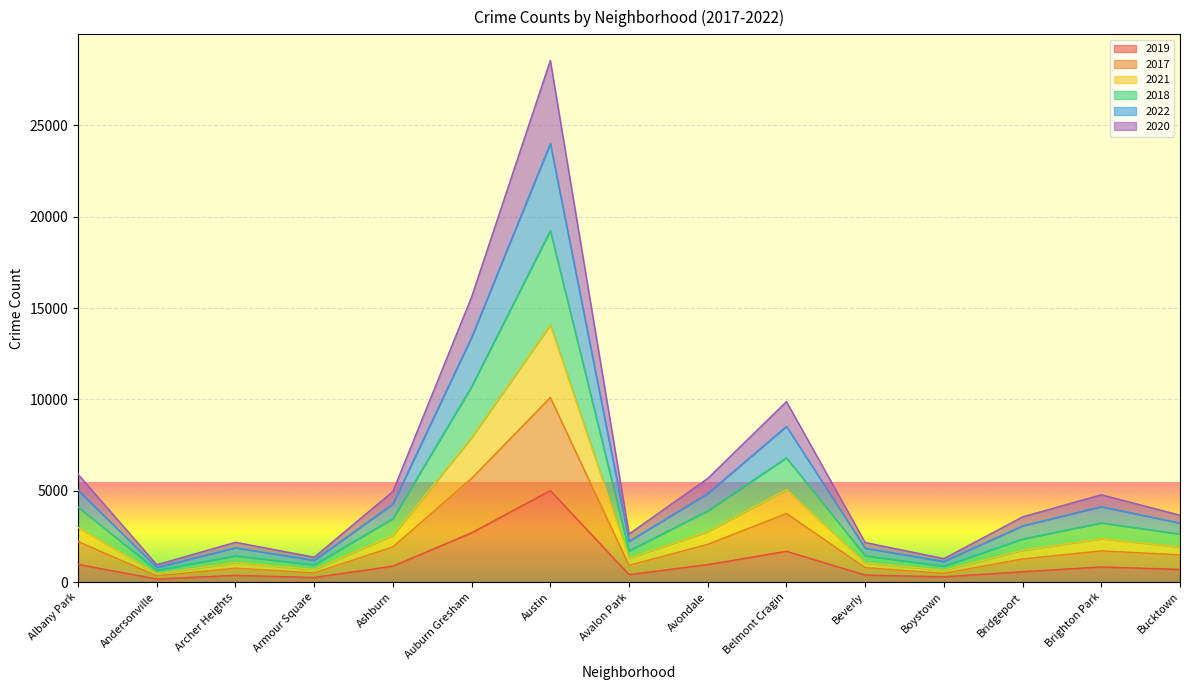

How many values in the 2022 series exceed 3227?

7